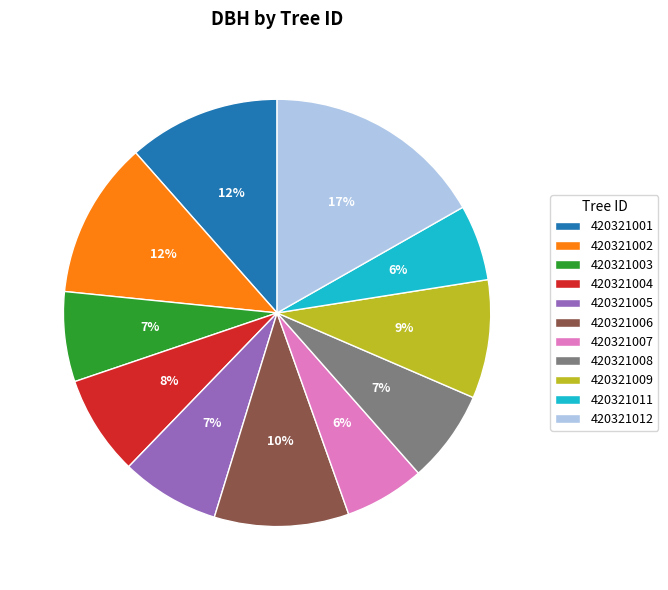

The 420321005 slice represents 1% of the pie. True or false?

False